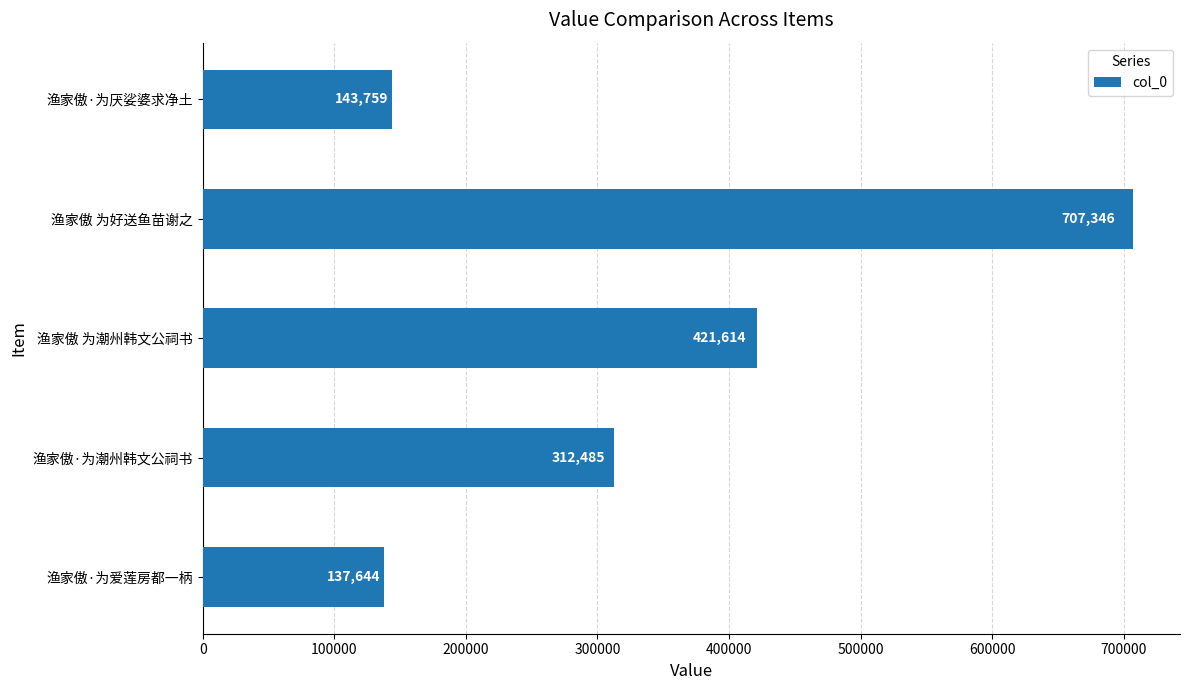

The chart shows a value of 312485 at 渔家傲·为潮州韩文公祠书. True or false?

True